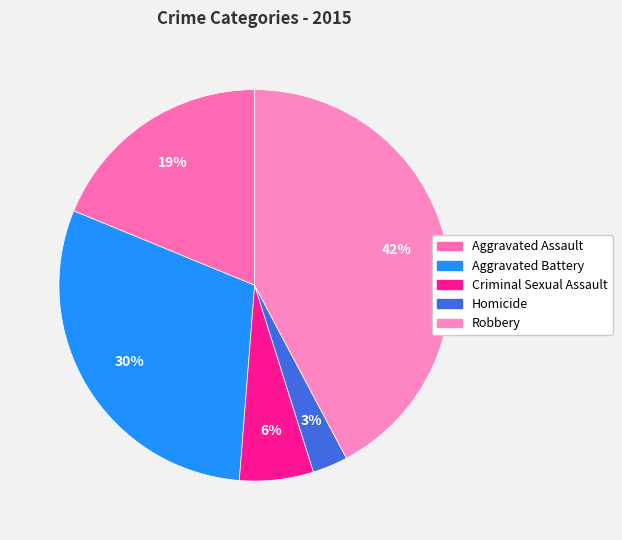

How many segments does this pie chart have?

5